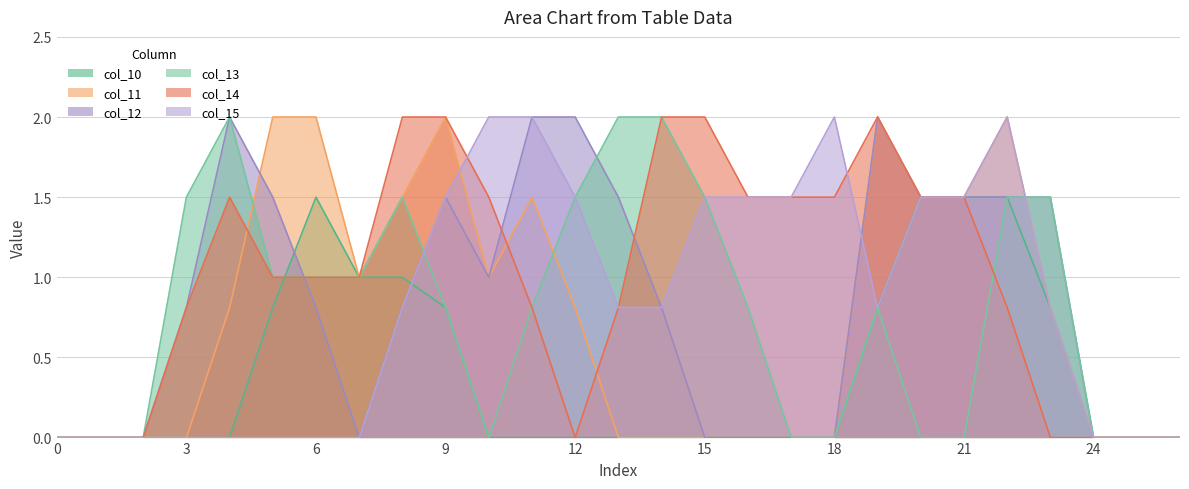

What is the difference between the maximum and minimum values in the col_14 series?

2.0